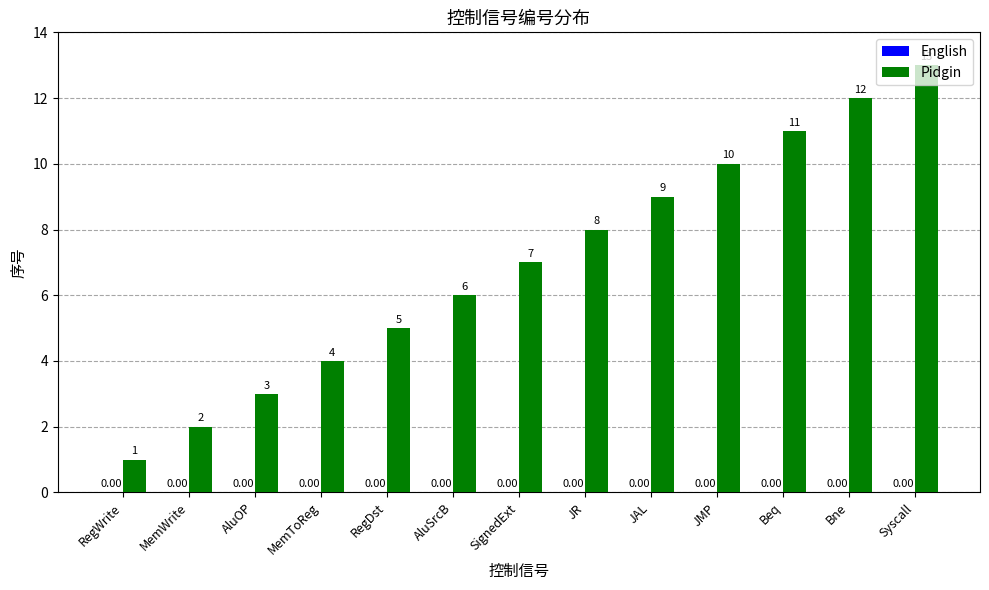

How many bars are there in total?

13